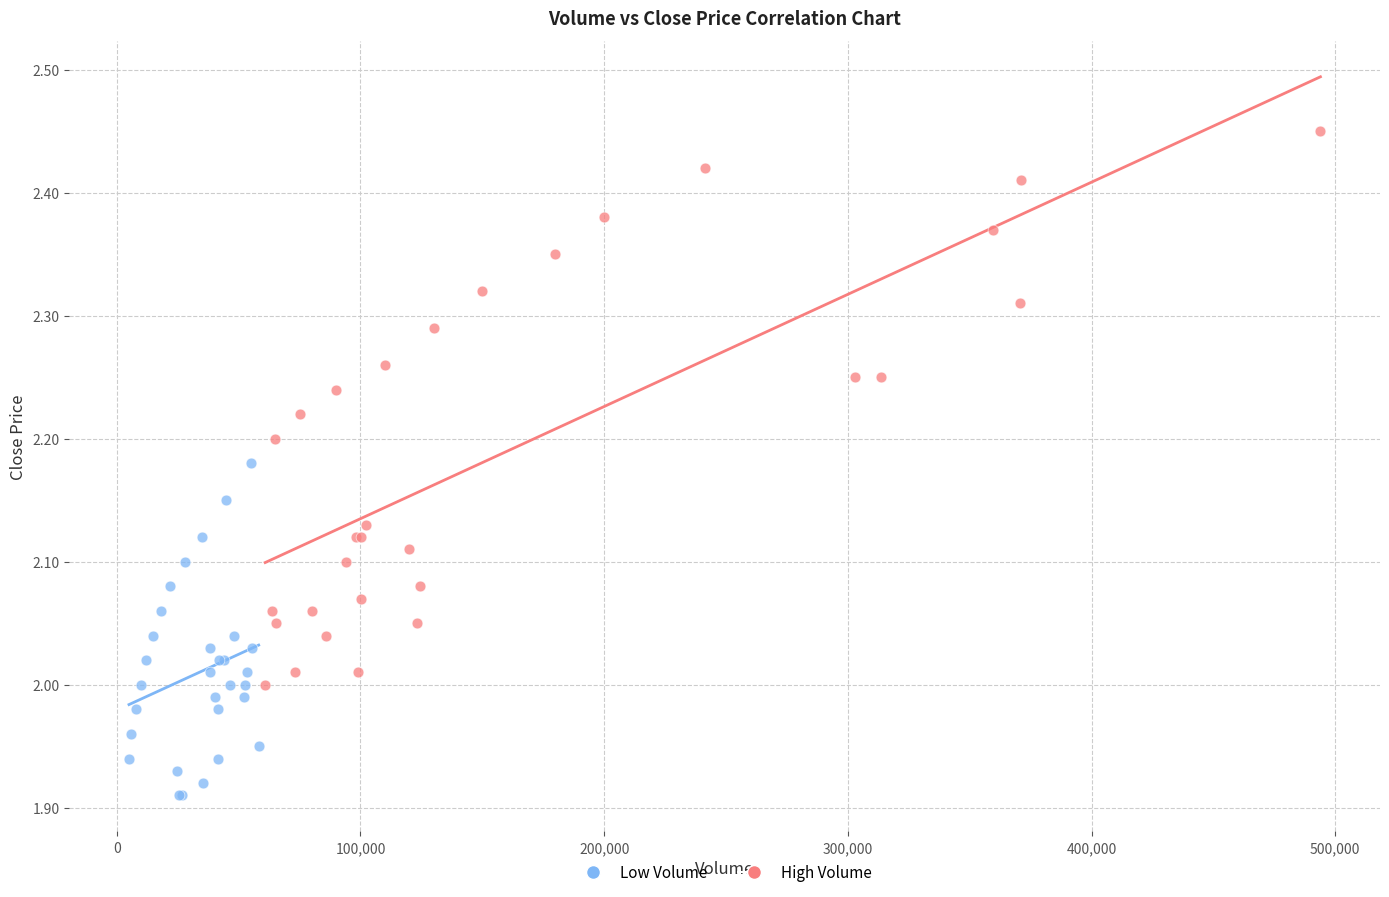

Which series has the widest spread of Y values?

High Volume